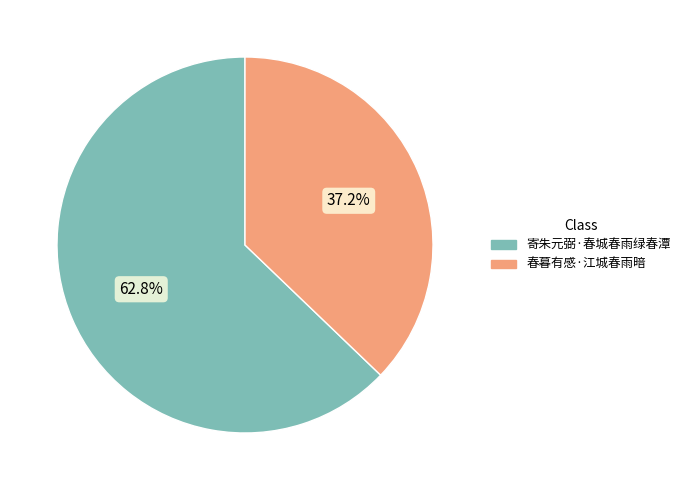

What is the largest slice in the pie chart?

寄朱元弼·春城春雨绿春潭